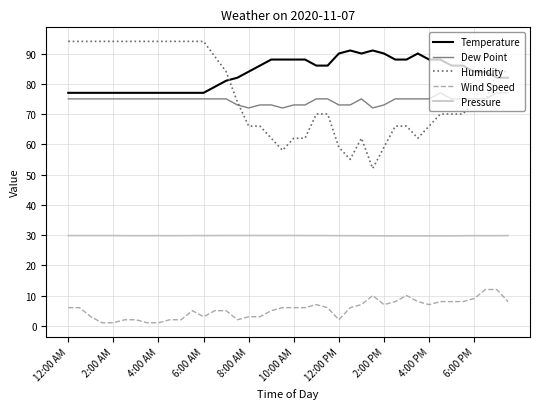

What is the average value of the Wind Speed series?

5.5